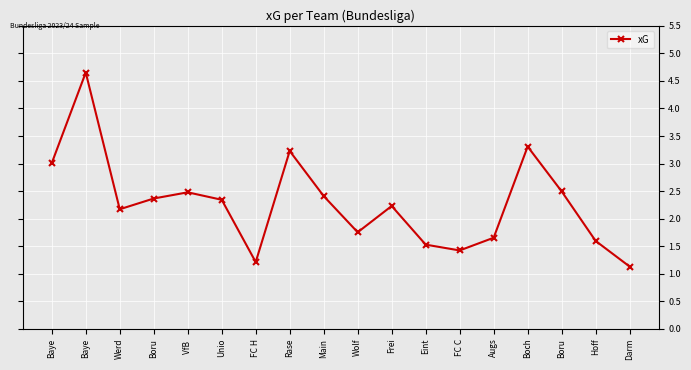

True or false: the data has more than 1 interior local peaks.

True